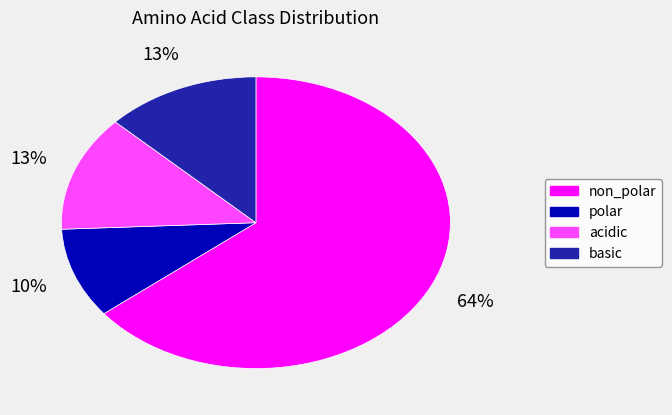

To the nearest percent, what is the difference between the largest and smallest slice percentages?

54%